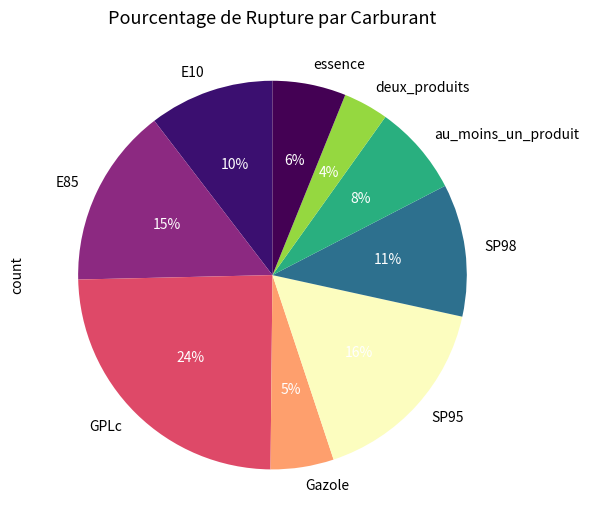

To the nearest percent, what percentage of the pie is essence?

6%